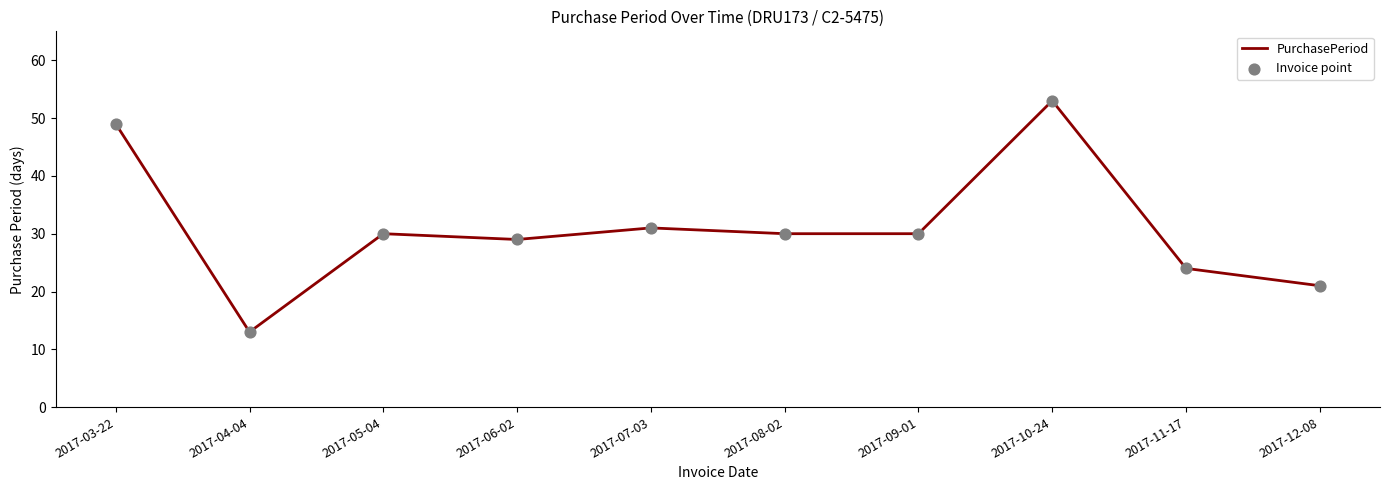

What is the smallest value displayed?

13